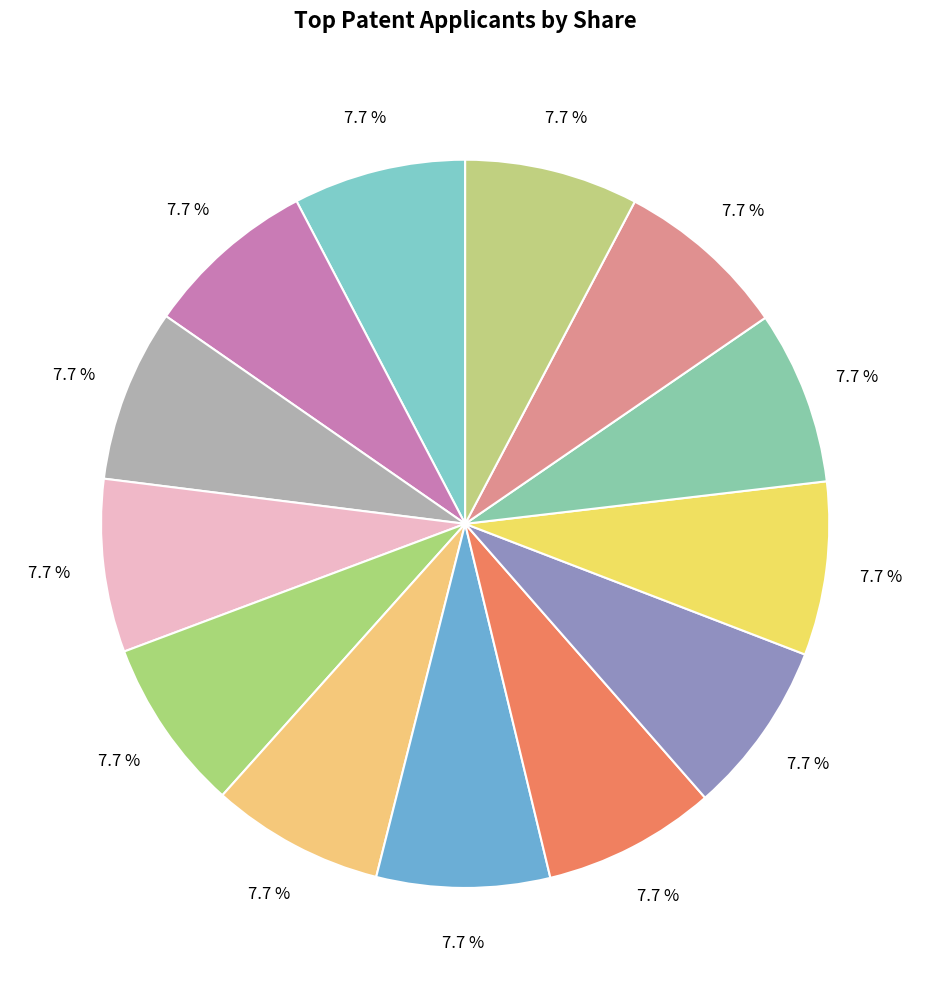

How many slices are in this pie chart?

13